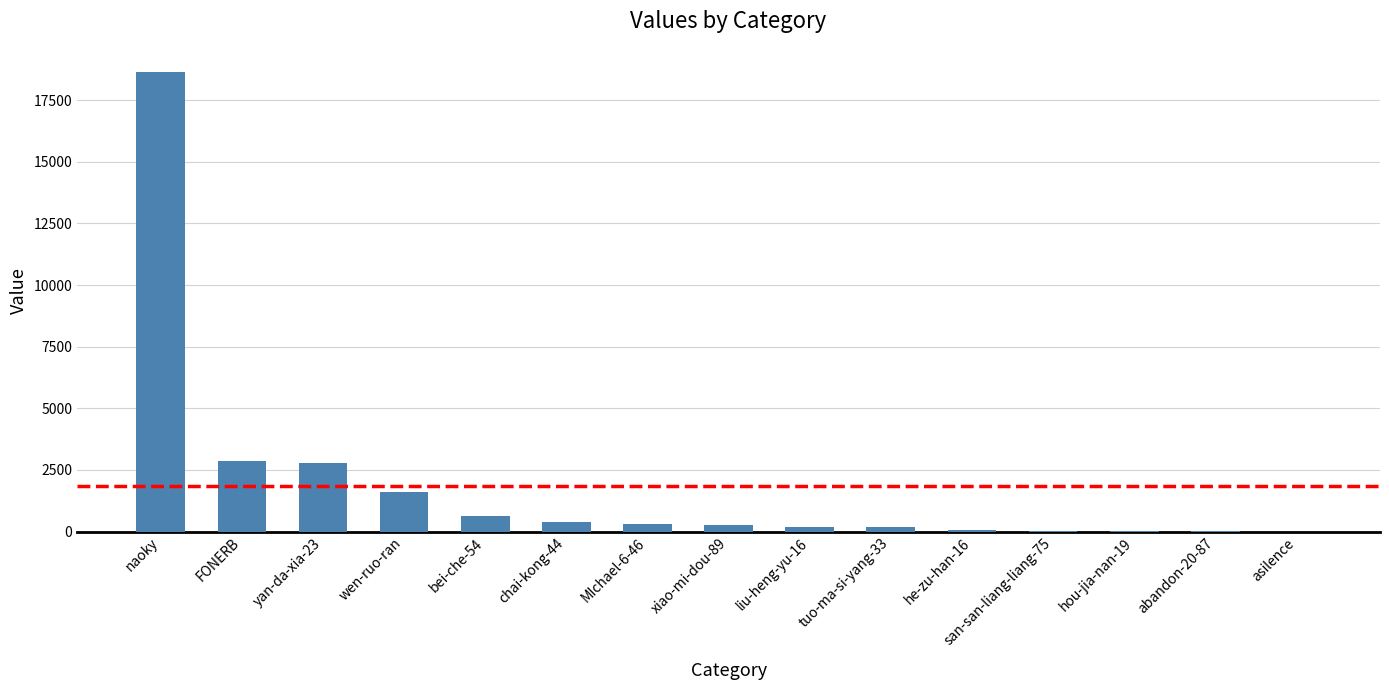

What is the approximate value at abandon-20-87?

8